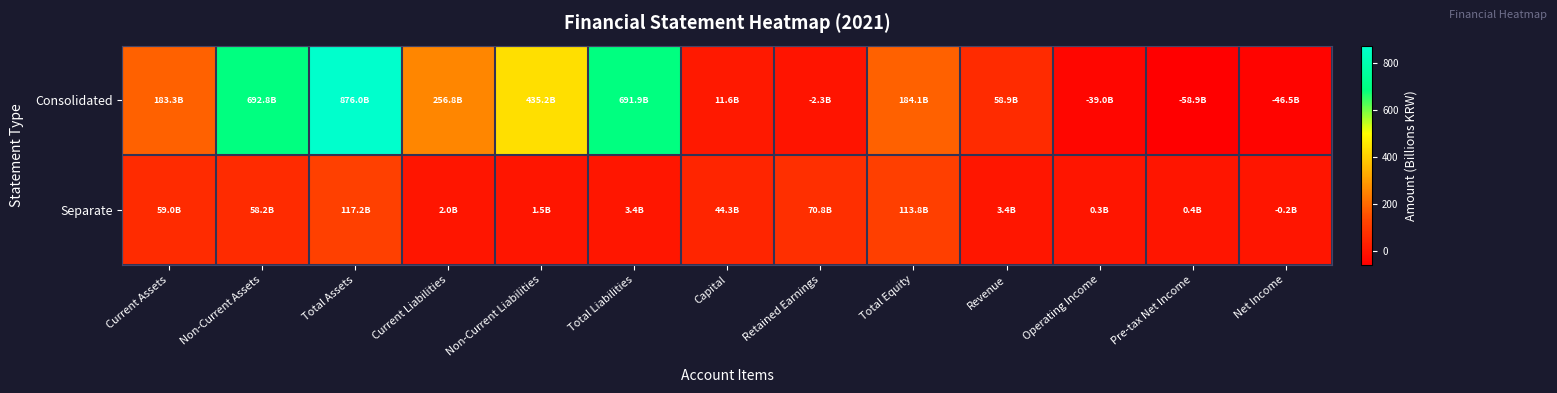

Reading left to right, what are all the values shown in this chart?

Consolidated: Current Assets=183.3	Non-Current Assets=692.8	Total Assets=876.0	Current Liabilities=256.8	Non-Current Liabilities=435.2	Total Liabilities=691.9	Capital=11.6	Retained Earnings=-2.3	Total Equity=184.1	Revenue=58.9	Operating Income=-39.0	Pre-tax Net Income=-58.9	Net Income=-46.5
Separate: Current Assets=59.0	Non-Current Assets=58.2	Total Assets=117.2	Current Liabilities=2.0	Non-Current Liabilities=1.5	Total Liabilities=3.4	Capital=44.3	Retained Earnings=70.8	Total Equity=113.8	Revenue=3.4	Operating Income=0.3	Pre-tax Net Income=0.4	Net Income=-0.2